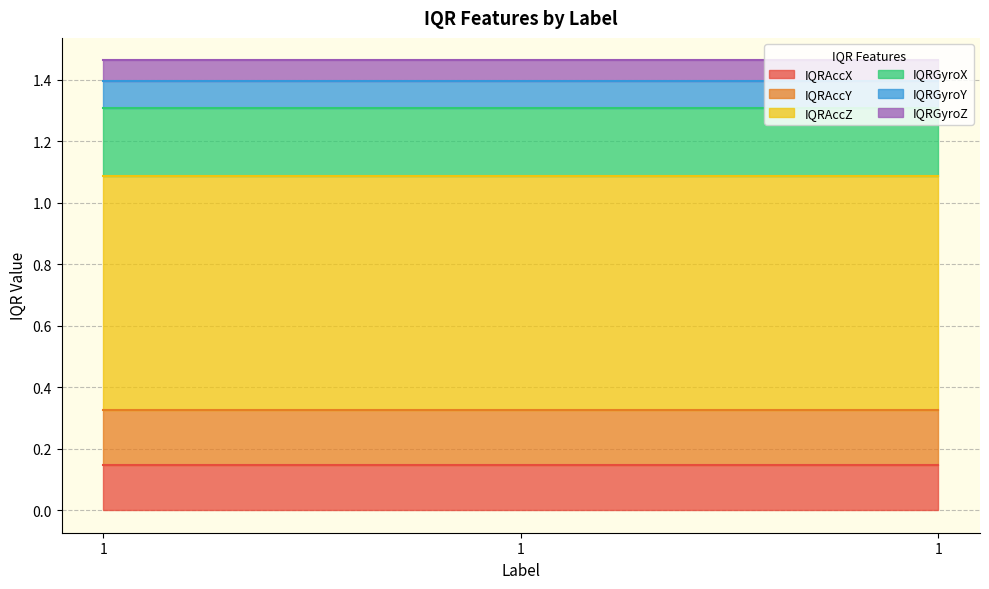

What is the sum of the IQRGyroZ values at 1 and 1?

0.1